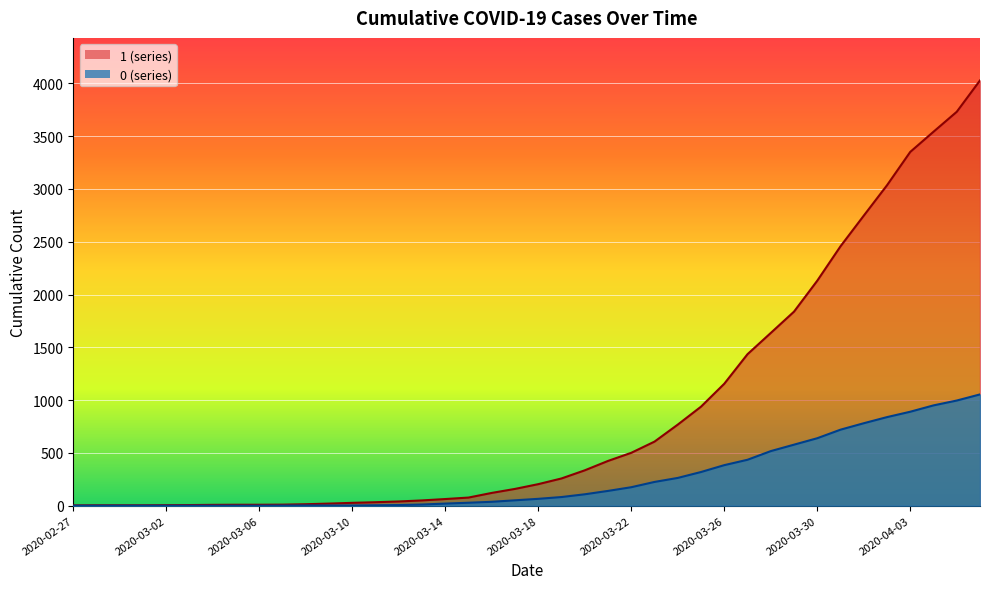

True or false: 0 and 1 cross at least once.

False